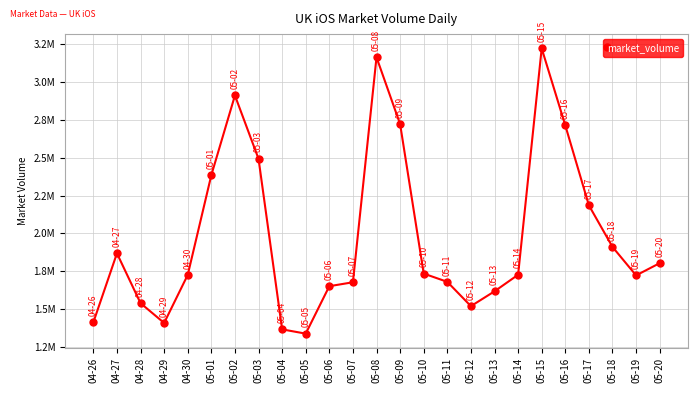

What position from the left is 04-30?

5